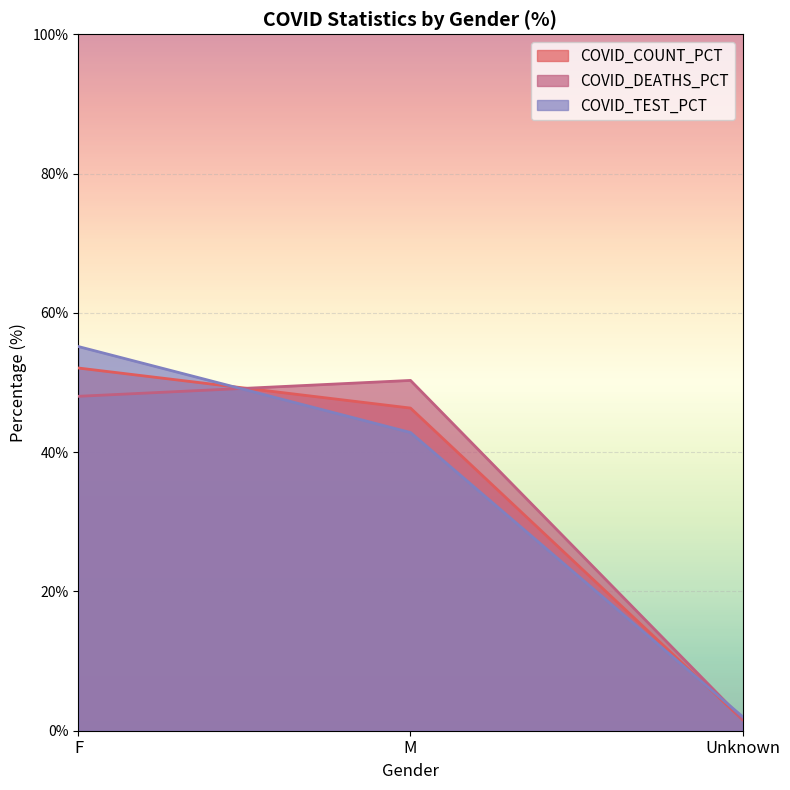

Reading left to right, list all the values displayed in this chart.

COVID_COUNT_PCT: 52.1	46.3	1.6
COVID_DEATHS_PCT: 48.0	50.3	1.7
COVID_TEST_PCT: 55.2	42.8	2.0